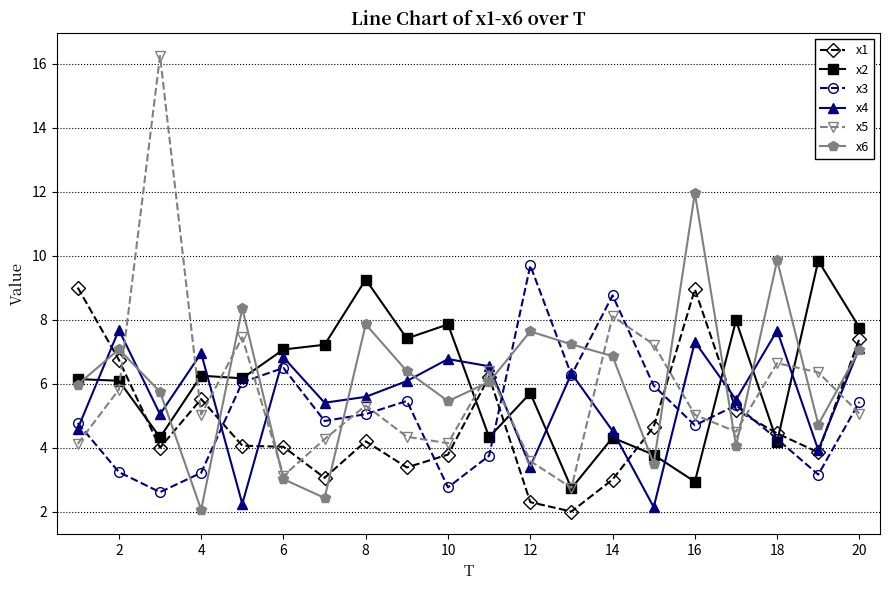

What is the difference between the second highest and minimum values in the x2 series?

6.5